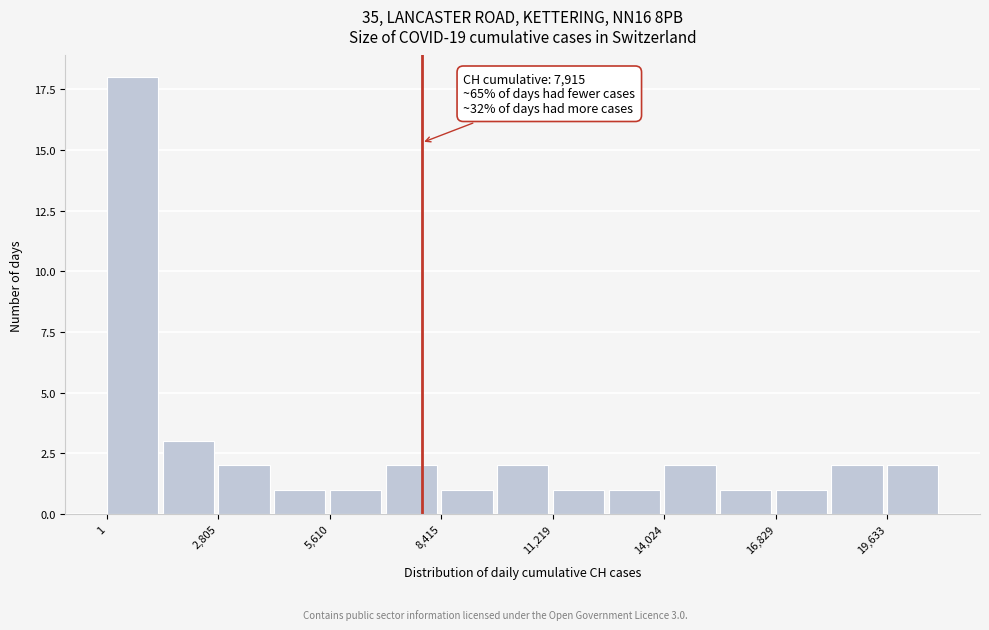

Read against the x-axis, roughly where is the centre of the tallest bar?

500